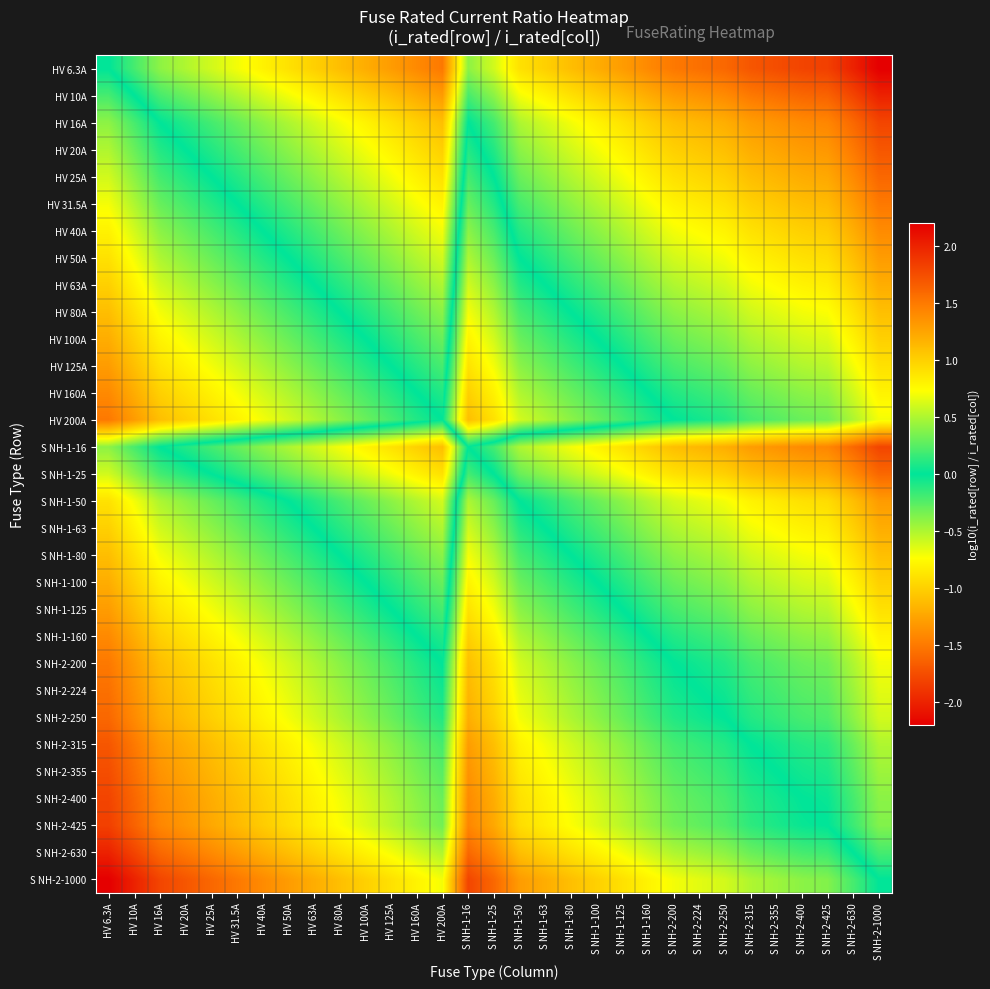

Which category has the lowest value across all series?

S NH-2-1000